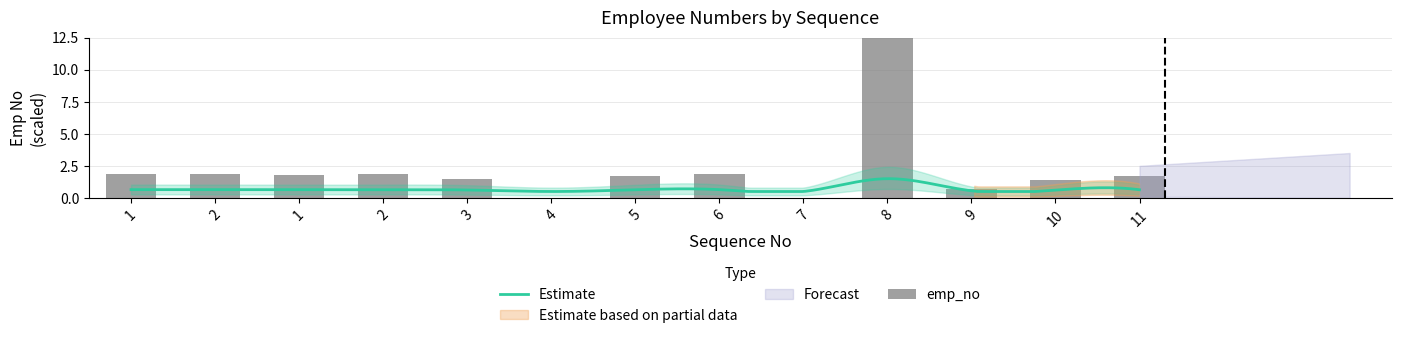

Which has a higher value, 1 or 11?

1